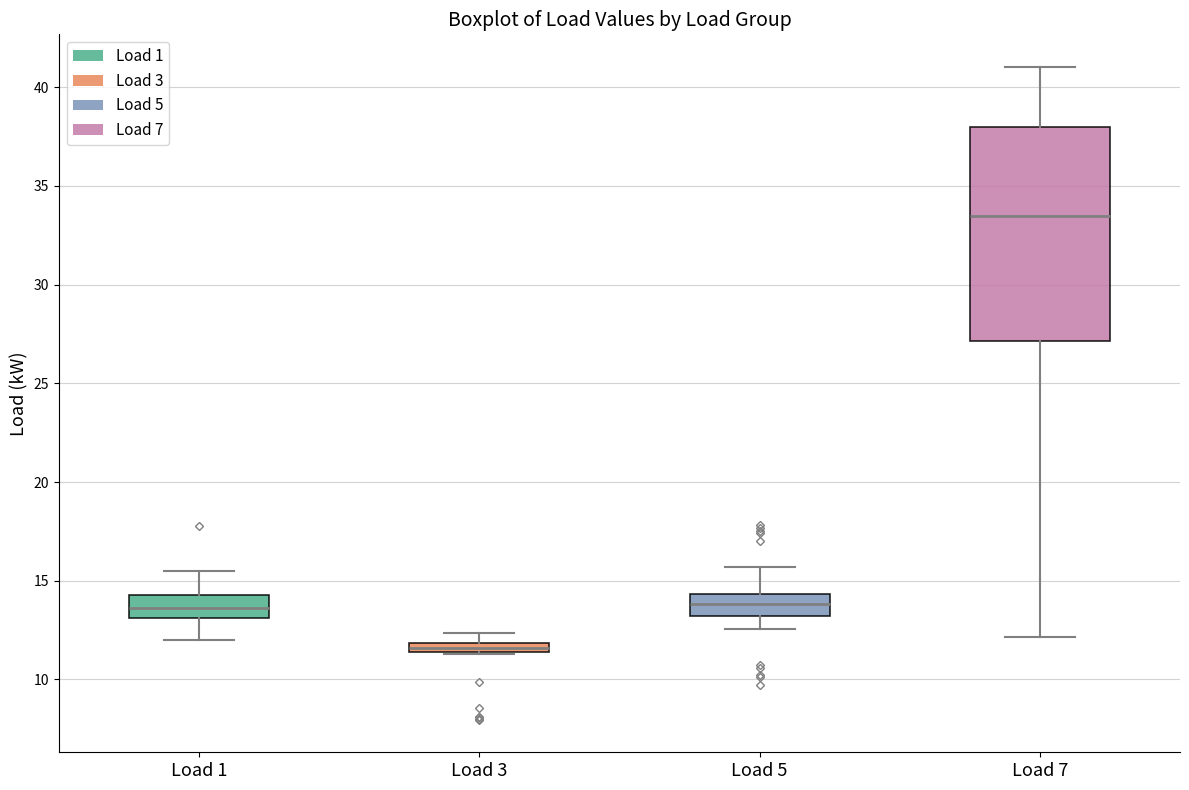

Where does the upper whisker of the box for Load 7 end on the y-axis? The values are not printed on the chart, so give them approximately, as read against the axis.

41.0